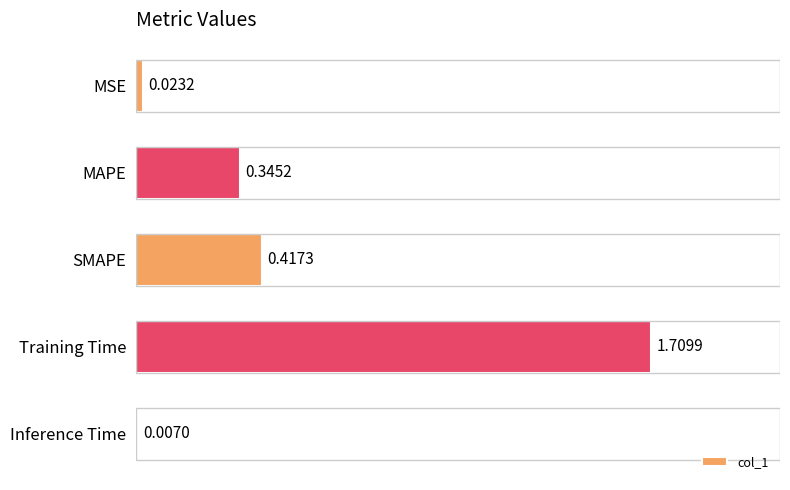

What is the sum of all values?

2.5